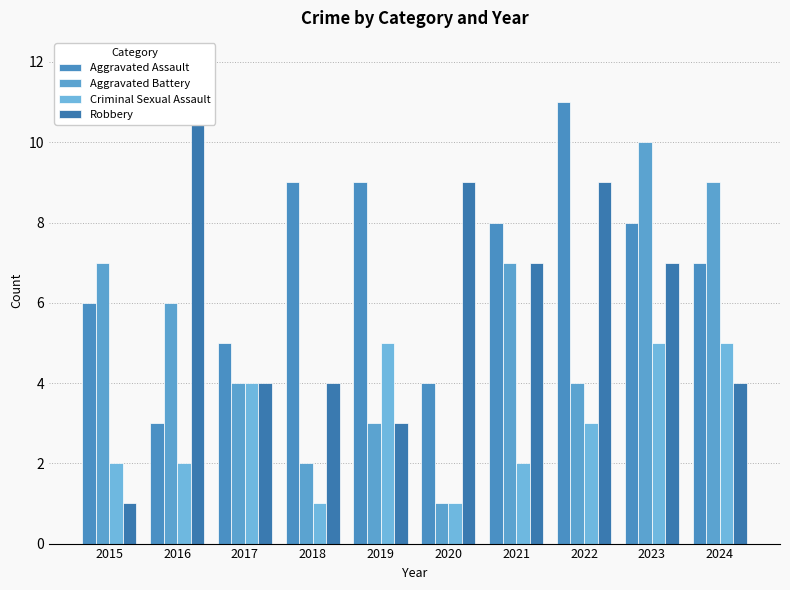

Which series changed the most between 2015 and 2020?

Robbery